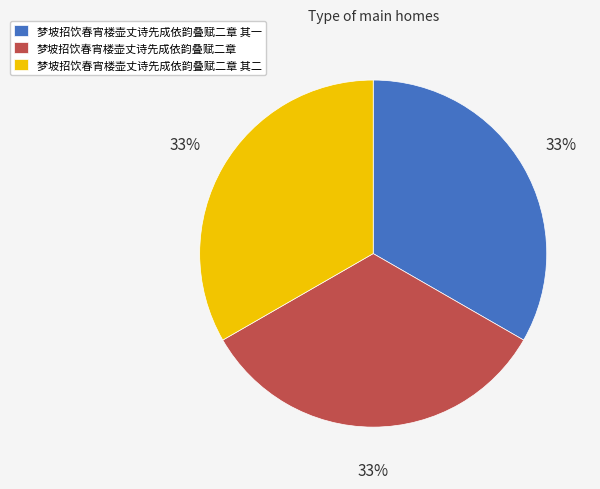

Do 梦坡招饮春宵楼壶丈诗先成依韵叠赋二章 其一 and 梦坡招饮春宵楼壶丈诗先成依韵叠赋二章 together represent more than half of the pie?

Yes